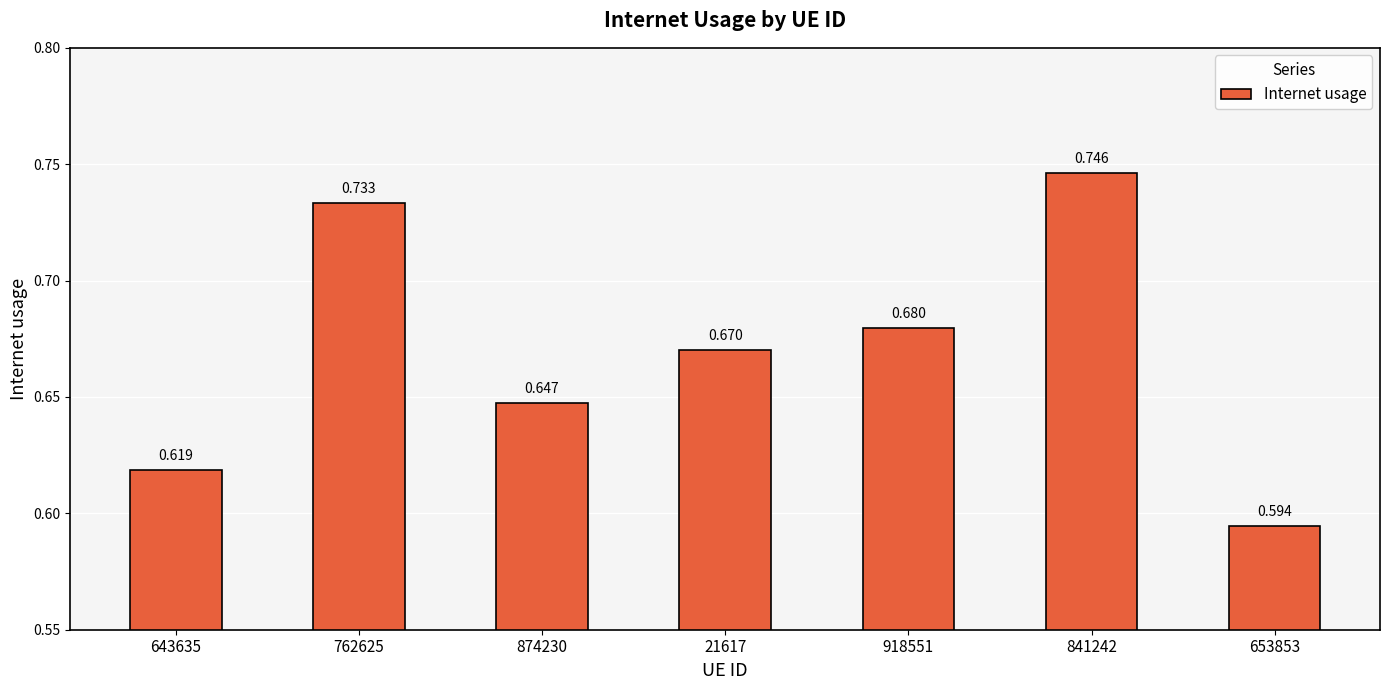

What is the sum of the values at 841242 and 653853?

1.3